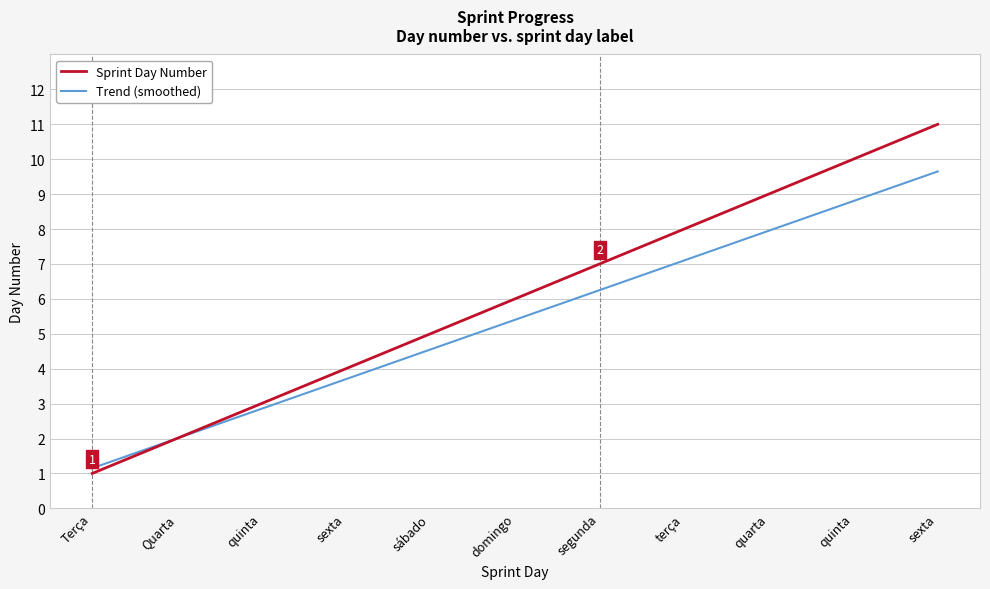

Does the chart display data point markers on the line(s)?

No